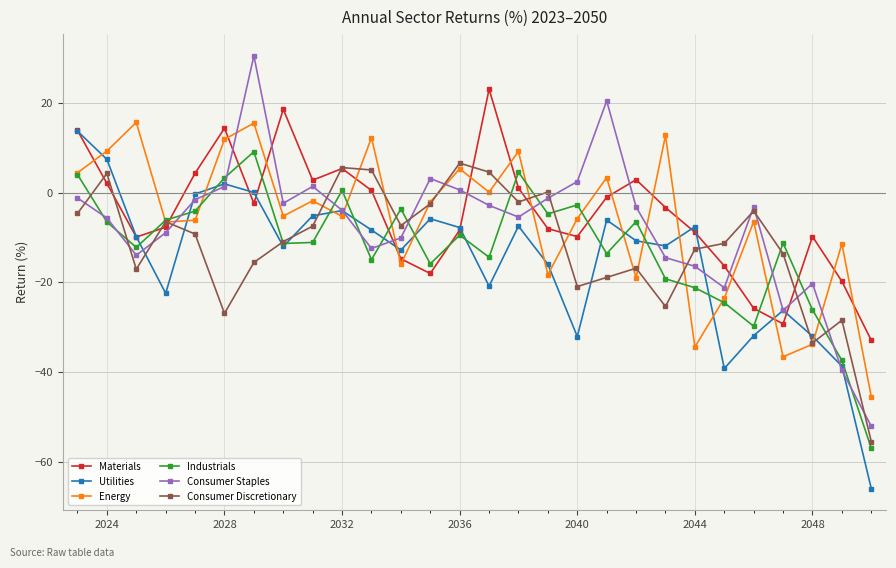

How many intersections are there between Industrials and Consumer Staples?

15